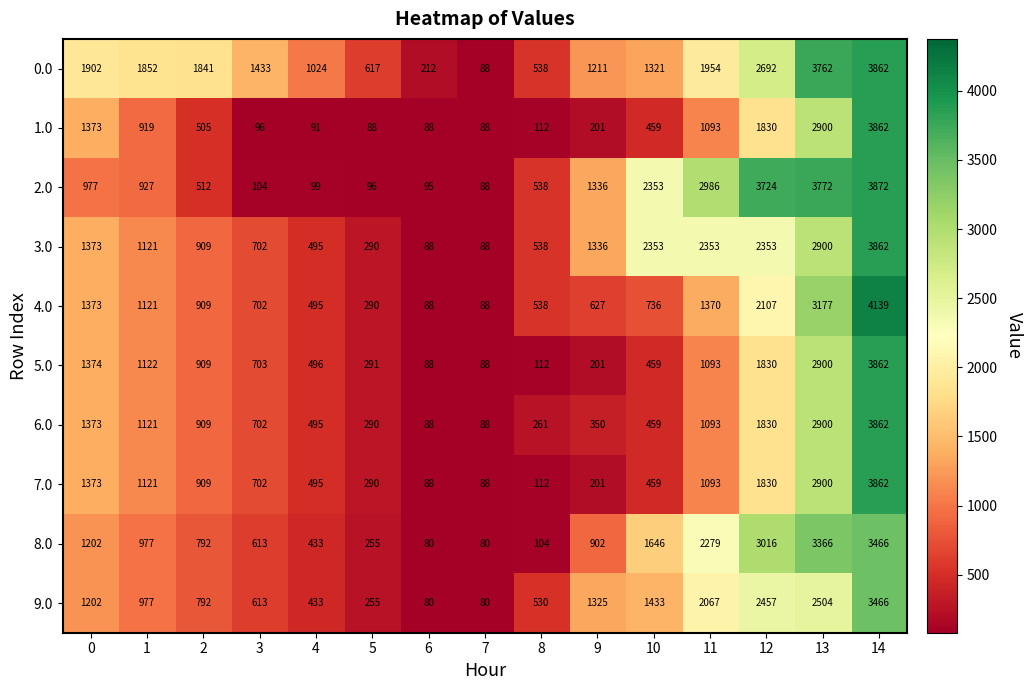

Is it true that 1.0 equals 5742 at 14?

False